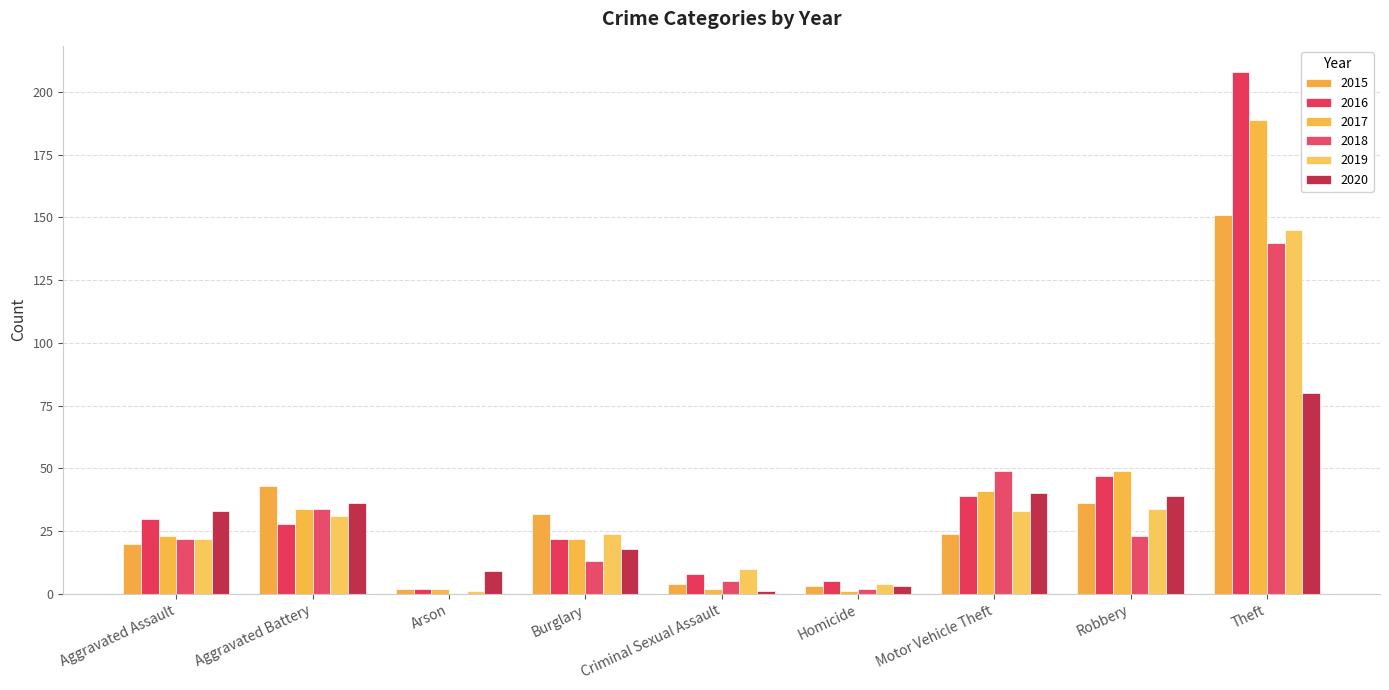

How many series are shown in this chart?

6